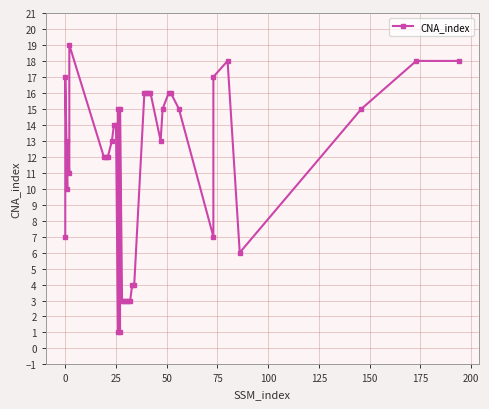

How many interior local peaks (higher than both neighbors) does the data have?

6